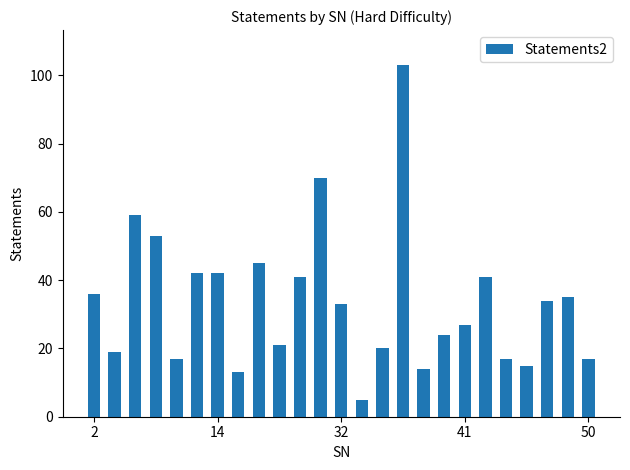

What is the average value?

34